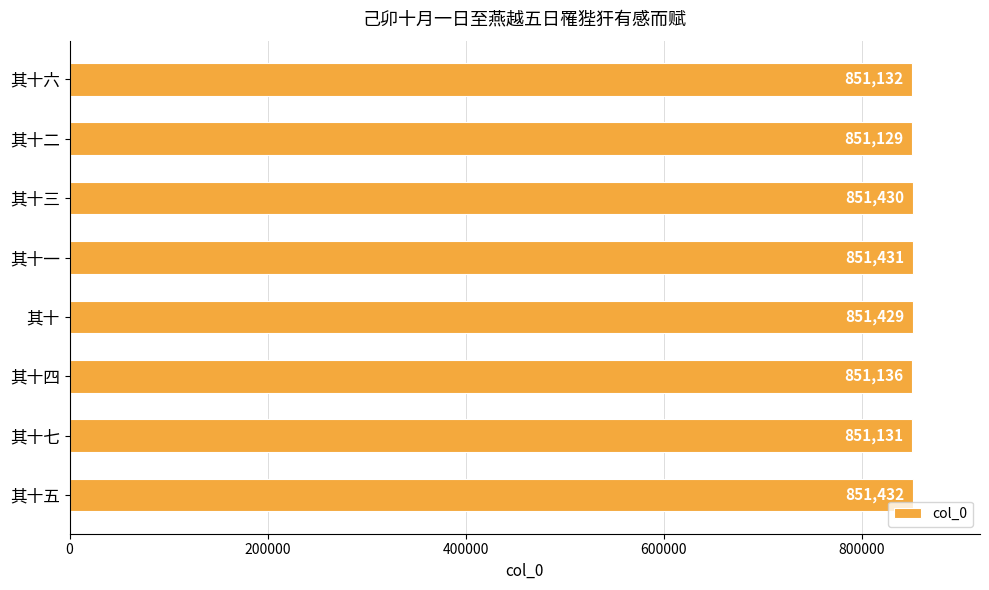

The value at 其十一 is 851431. True or false?

True